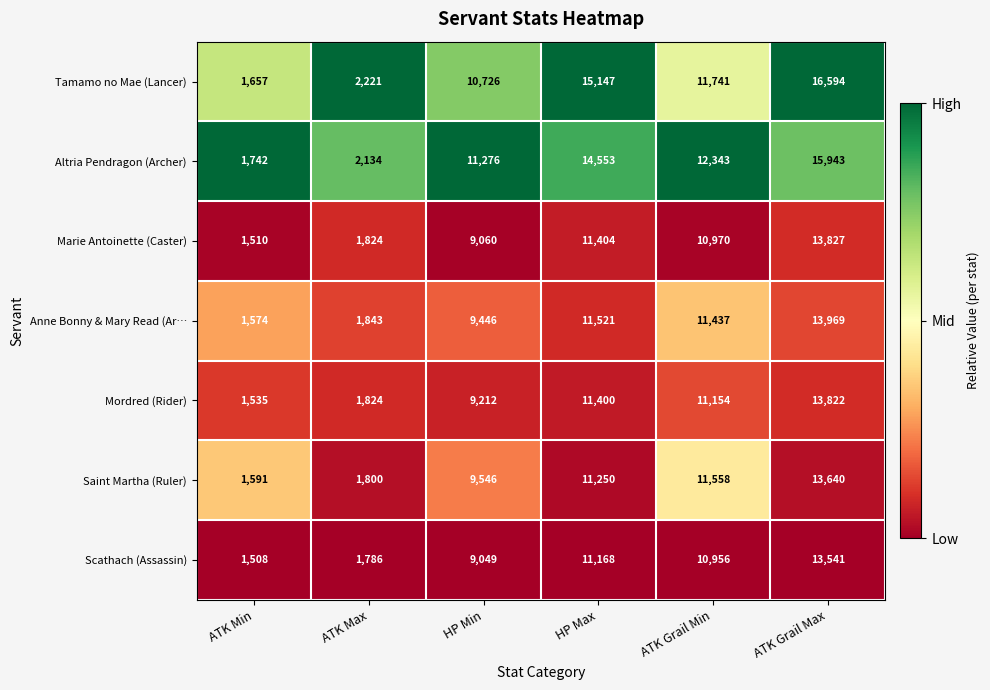

What is the sum of the Saint Martha (Ruler) values at ATK Max and ATK Min?

3391